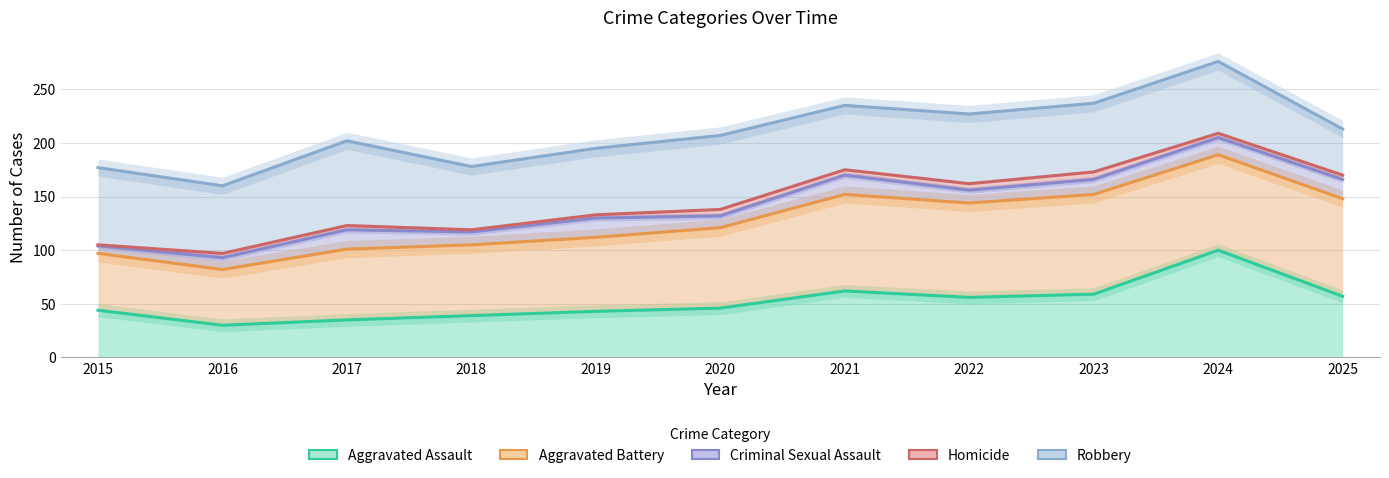

What is the difference between the highest and lowest values at 2016?

130